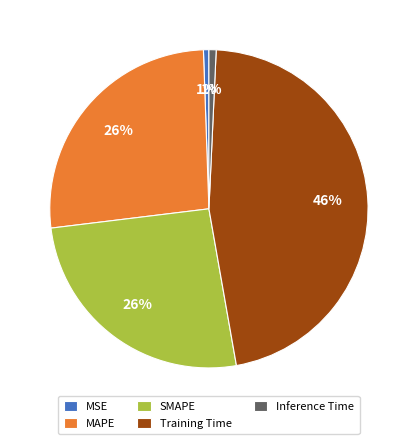

True or false: Inference Time accounts for 1% of the total.

True